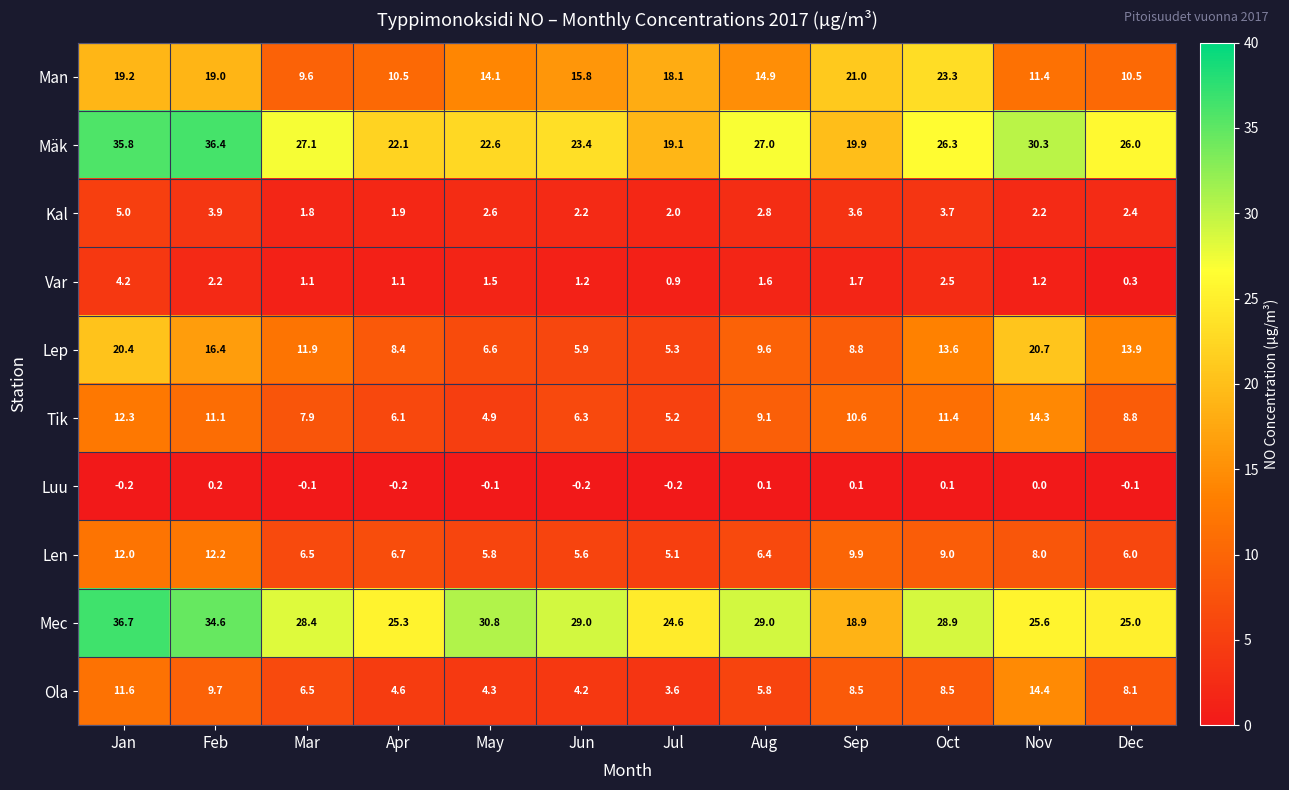

True or false: Mec has a value of 25.0 at Sep.

False